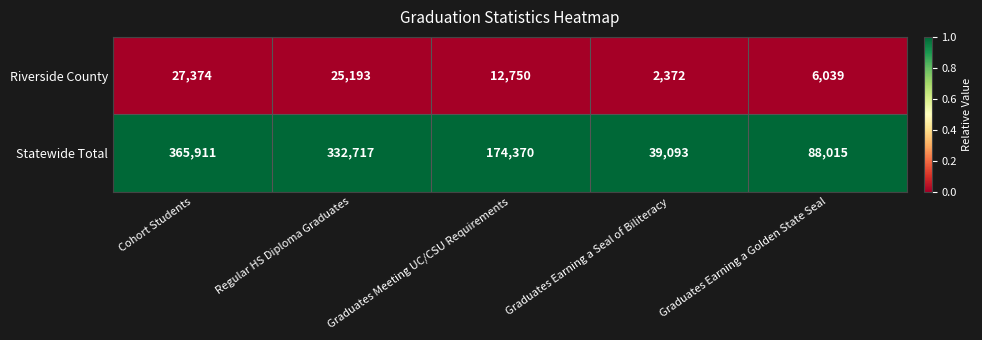

What is the smallest value displayed?

2372